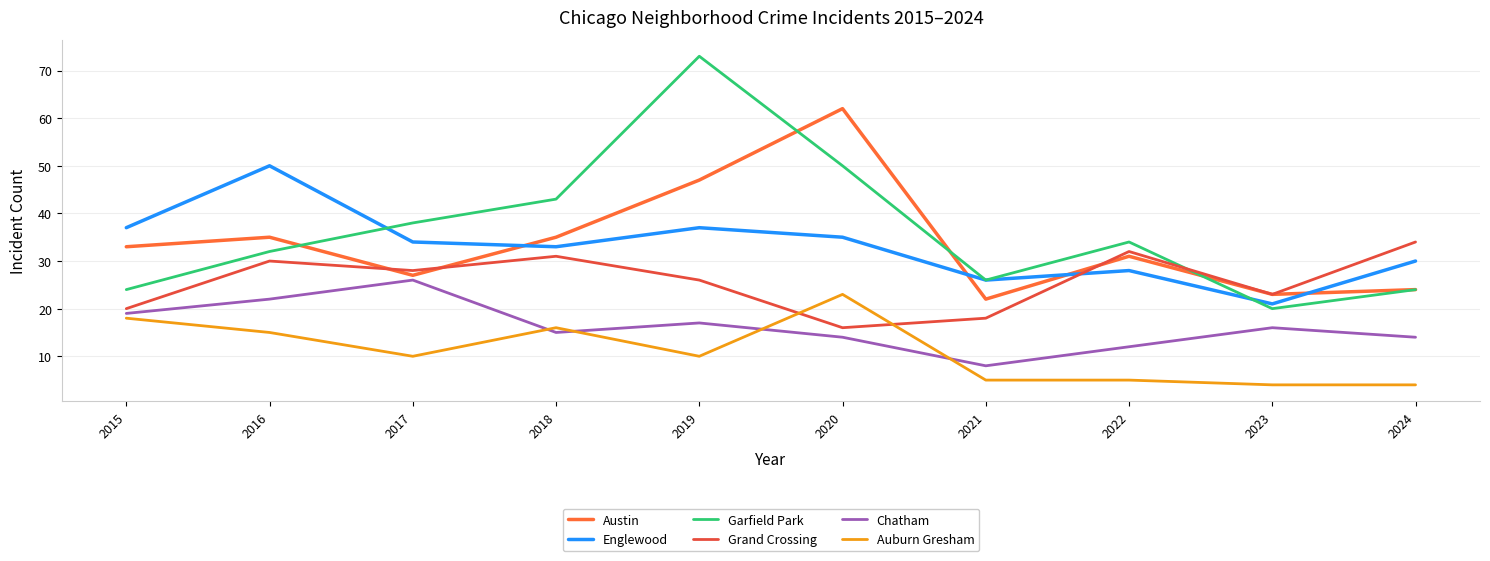

Reading left to right, transcribe all the data shown in this chart.

Austin: 2015=33	2016=35	2017=27	2018=35	2019=47	2020=62	2021=22	2022=31	2023=23	2024=24
Englewood: 2015=37	2016=50	2017=34	2018=33	2019=37	2020=35	2021=26	2022=28	2023=21	2024=30
Garfield Park: 2015=24	2016=32	2017=38	2018=43	2019=73	2020=50	2021=26	2022=34	2023=20	2024=24
Grand Crossing: 2015=20	2016=30	2017=28	2018=31	2019=26	2020=16	2021=18	2022=32	2023=23	2024=34
Chatham: 2015=19	2016=22	2017=26	2018=15	2019=17	2020=14	2021=8	2022=12	2023=16	2024=14
Auburn Gresham: 2015=18	2016=15	2017=10	2018=16	2019=10	2020=23	2021=5	2022=5	2023=4	2024=4